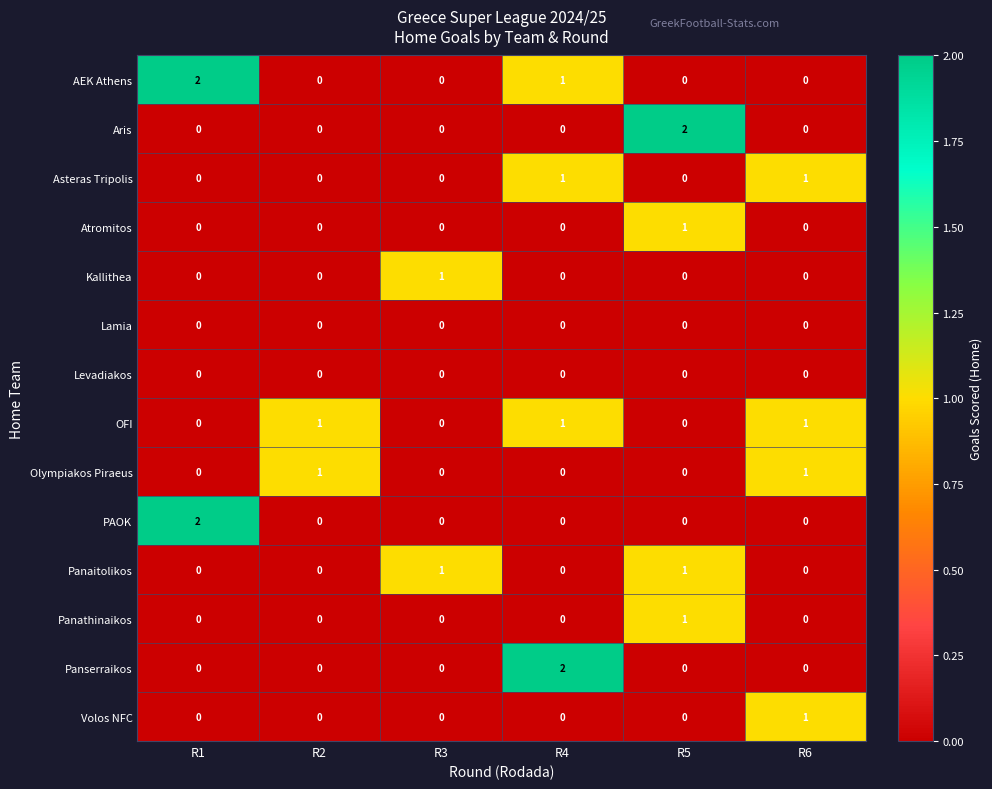

Count the Olympiakos Piraeus values in the range 0 to 1.

6